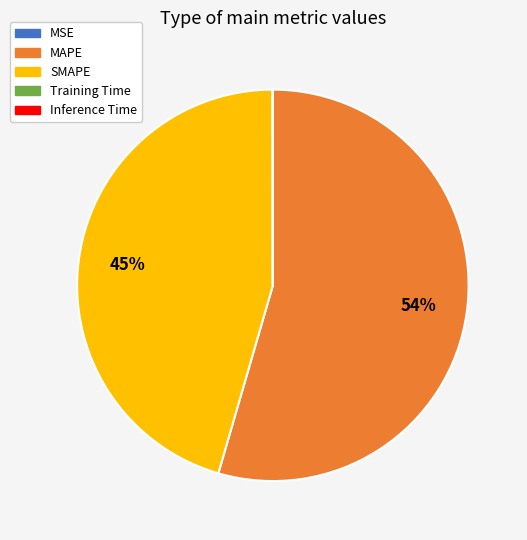

True or false: SMAPE accounts for 45% of the total.

True